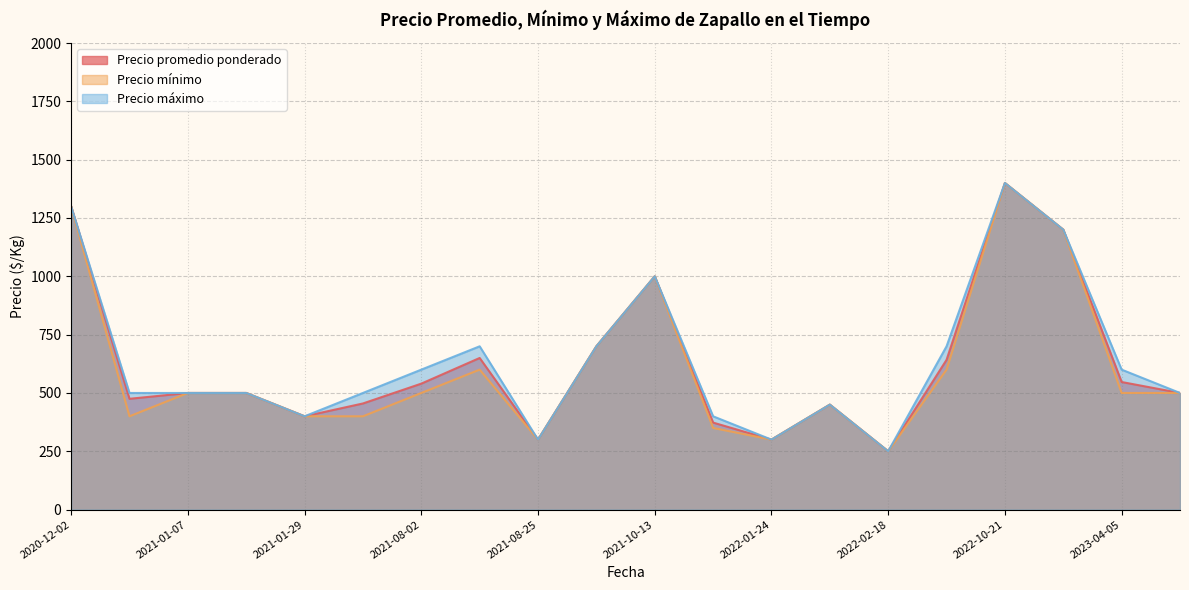

How many categories are shown in the chart?

20